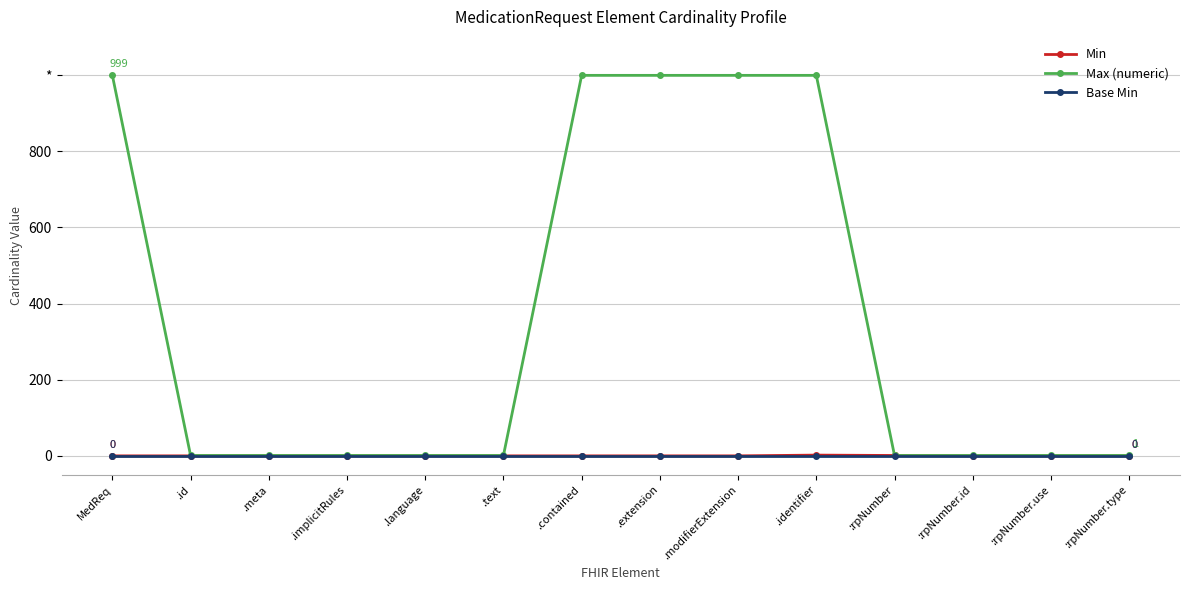

At which label is Min closest to 1?

:rpNumber